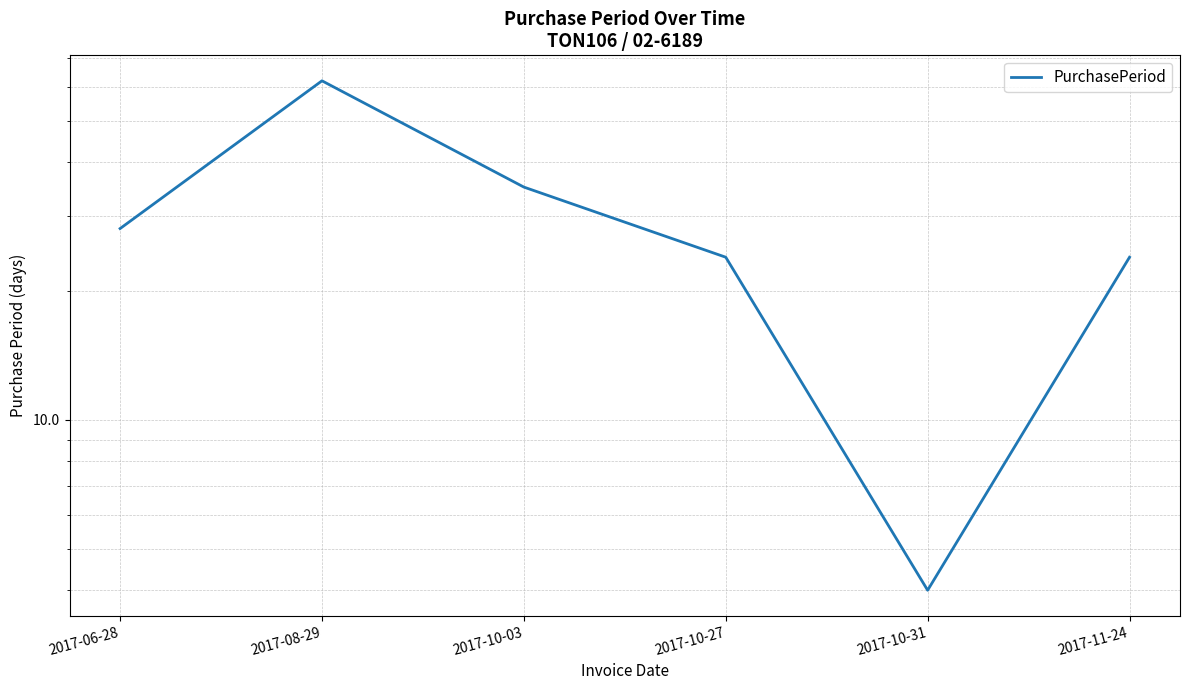

The chart shows a value of 4 at 2017-10-31. True or false?

True